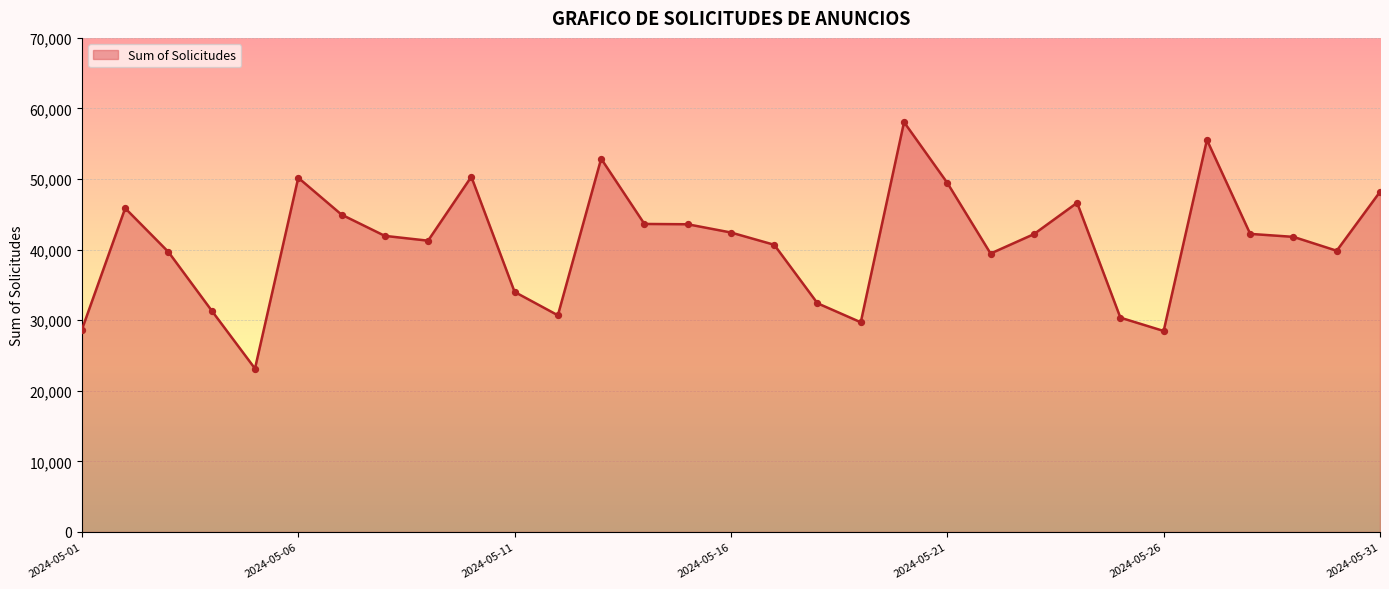

What is the maximum value shown in the chart?

58064